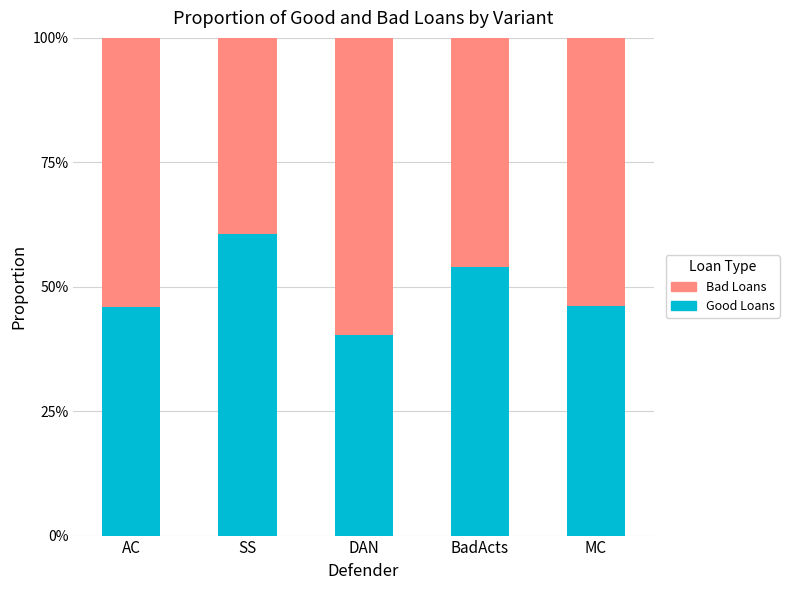

Which category has the lowest value in the Good Loans series?

DAN